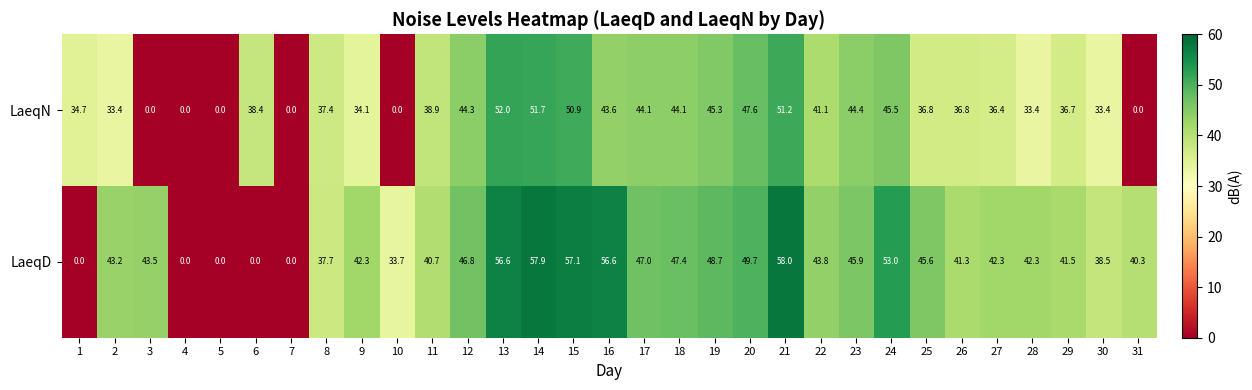

At 26, list the series in order from largest to smallest.

LaeqD, LaeqN